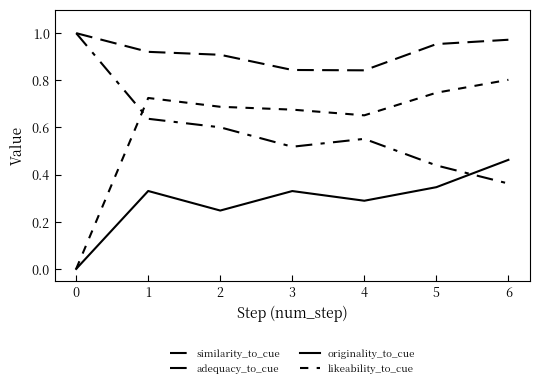

What is the value of the adequacy_to_cue point at the 1st from the left?

1.0